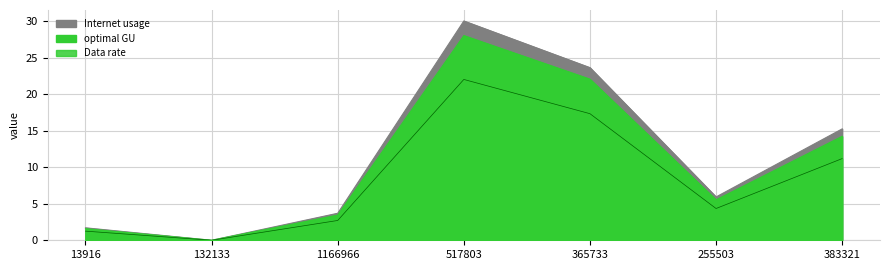

What is the maximum value for optimal GU?

22.0